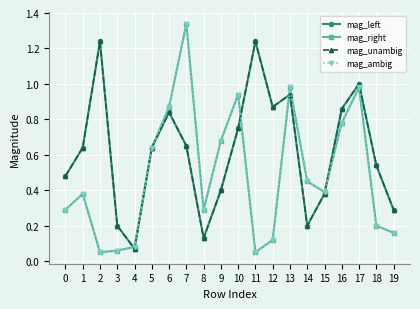

True or false: mag_left and mag_ambig intersect in this chart.

True